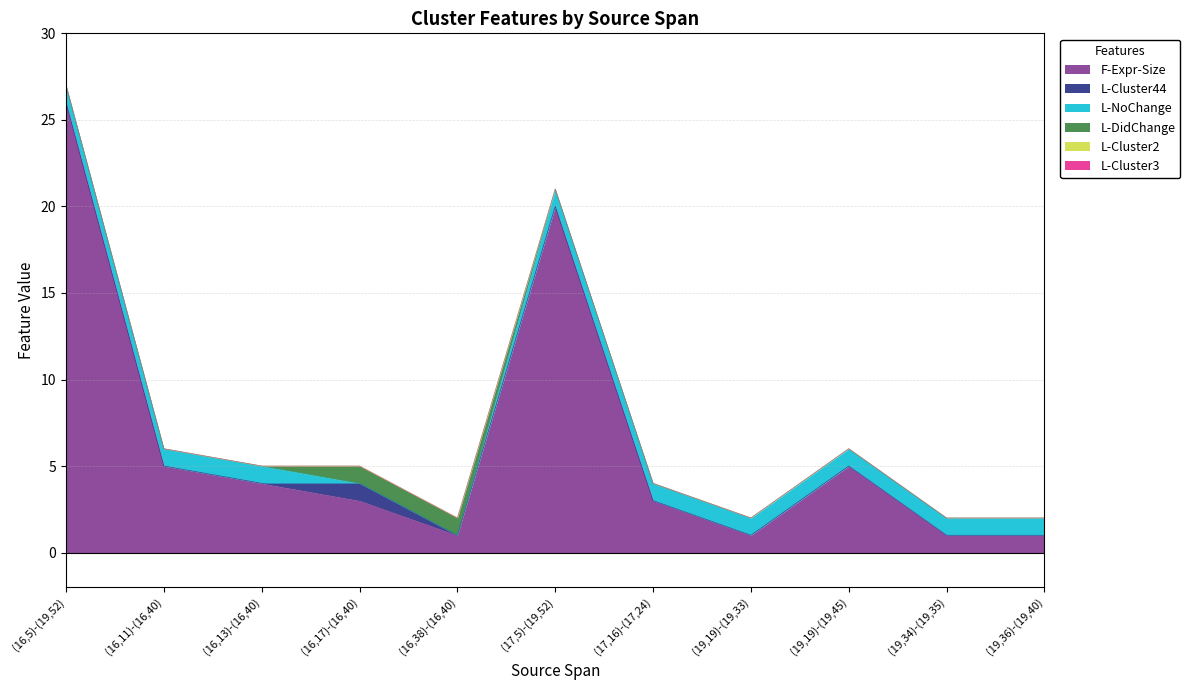

What are all the series names shown in the legend?

F-Expr-Size, L-Cluster44, L-NoChange, L-DidChange, L-Cluster2, L-Cluster3